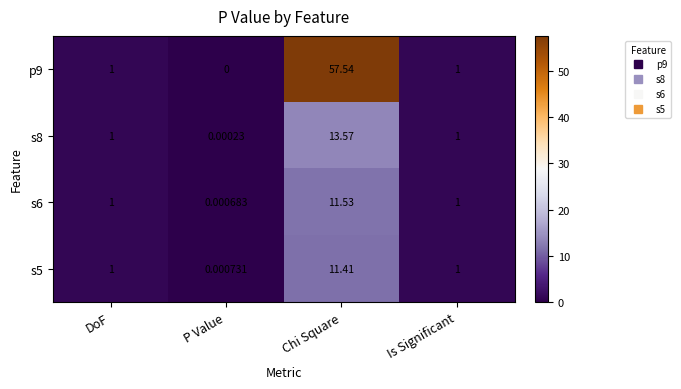

Is the value of s5 at P Value greater than the value of s6 at P Value?

Yes